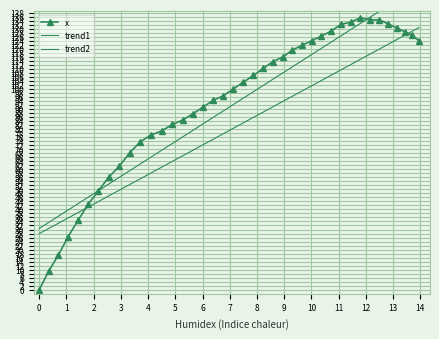

Is this an area chart (filled region under the line)?

No